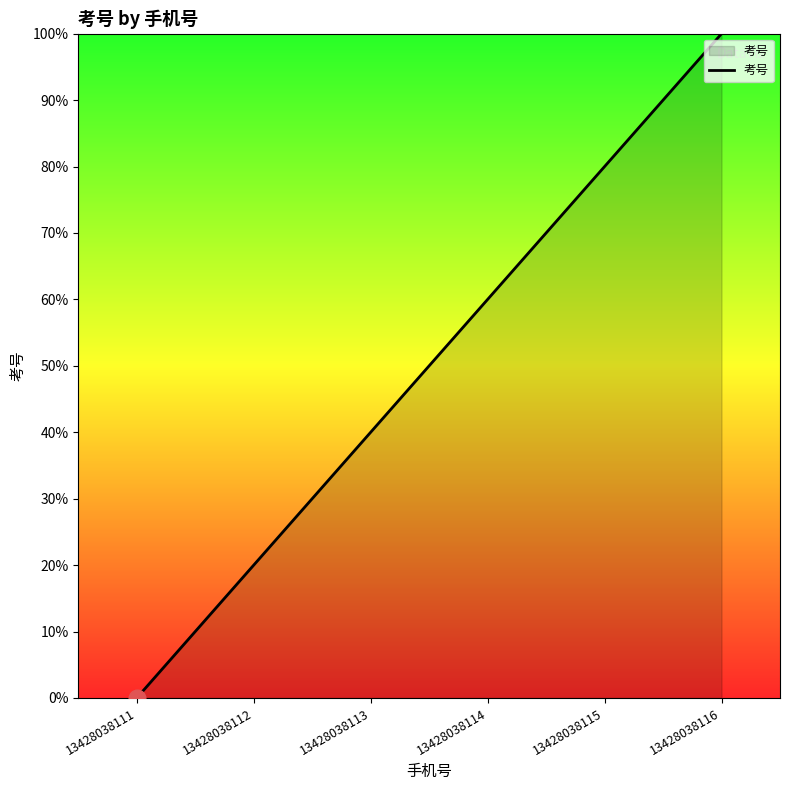

True or false: the data shows 80 at 13428038115.

True